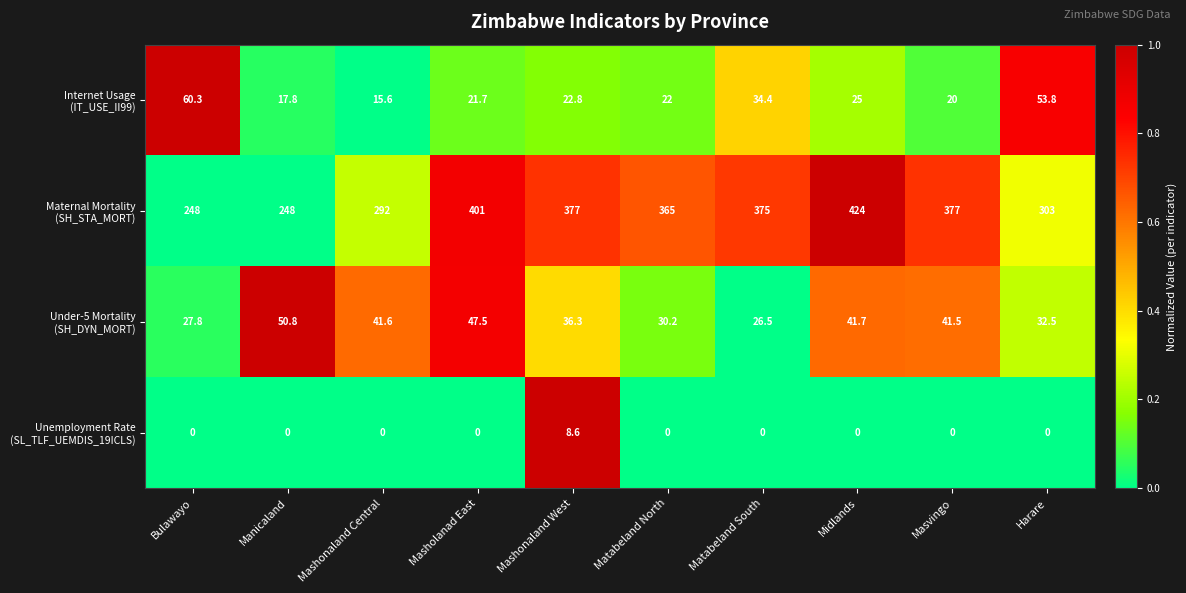

What is the spread (max minus min) of values at Mashonaland Central?

292.0